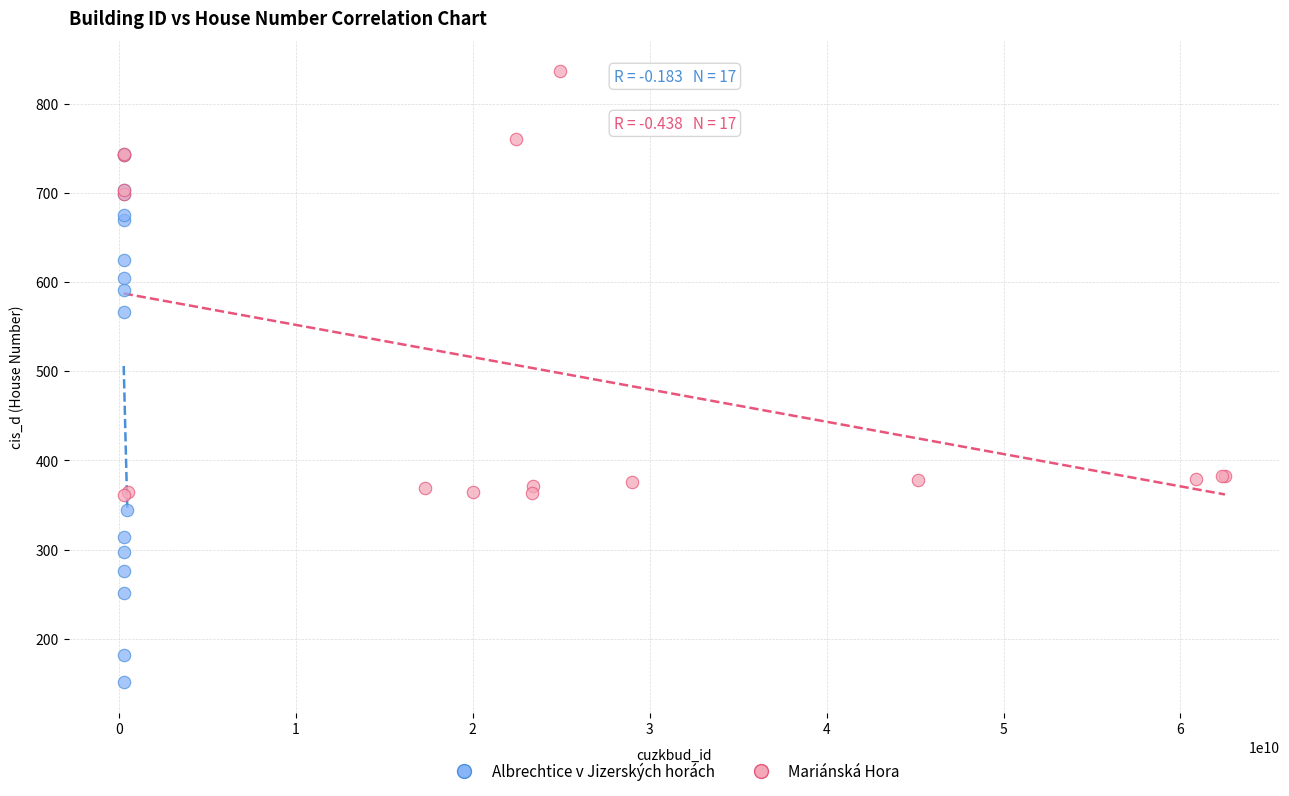

What are all the series names shown in the legend?

Albrechtice v Jizerských horách, Mariánská Hora